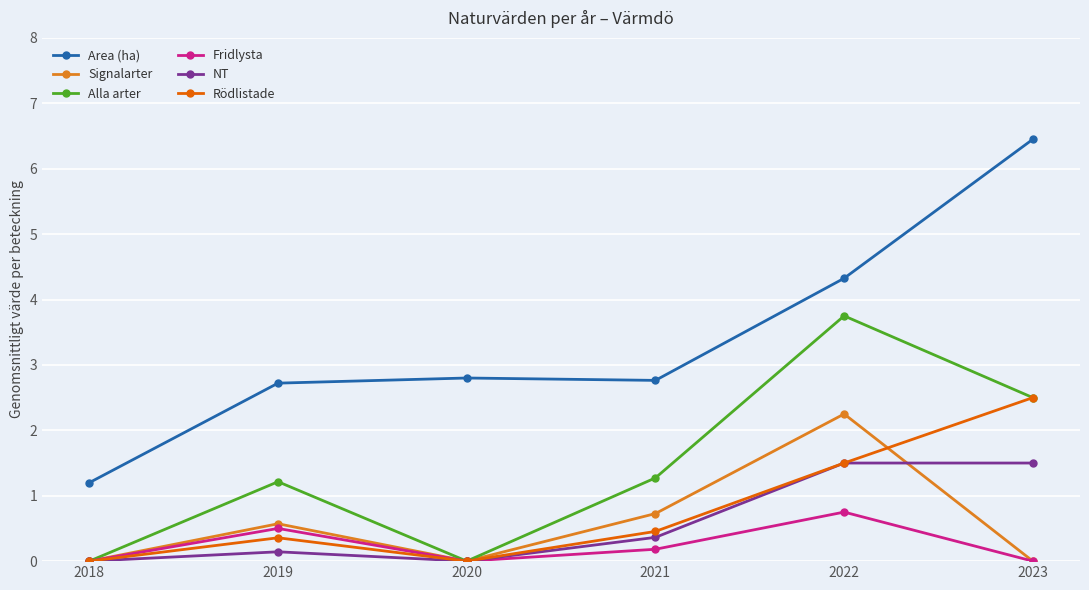

How many interior local valleys does the Signalarter series have?

1